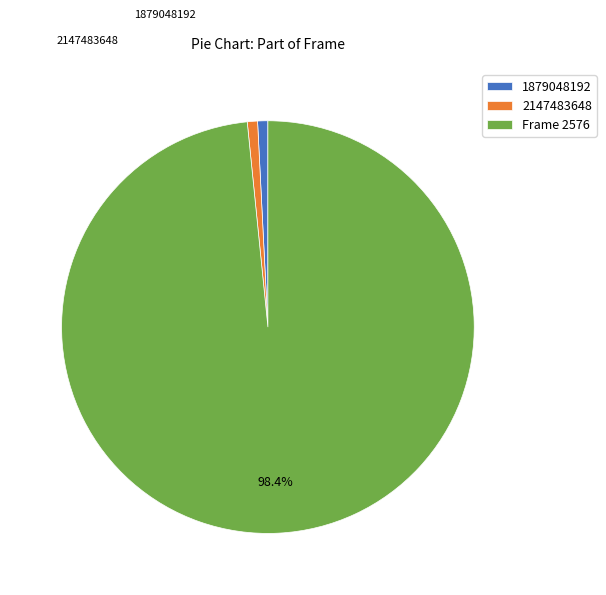

Count the number of slices in the pie.

3